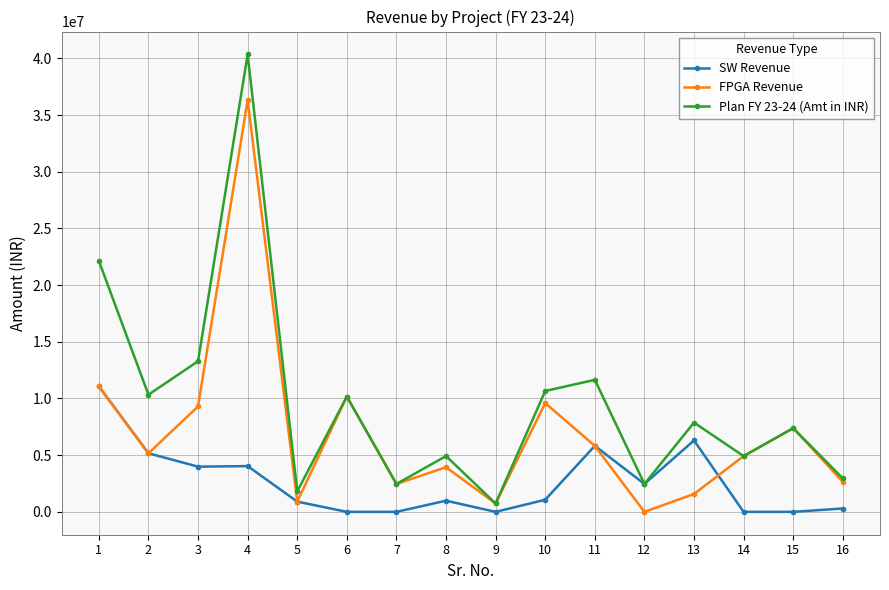

Rank the series by their average value, from lowest to highest.

SW Revenue, FPGA Revenue, Plan FY 23-24 (Amt in INR)